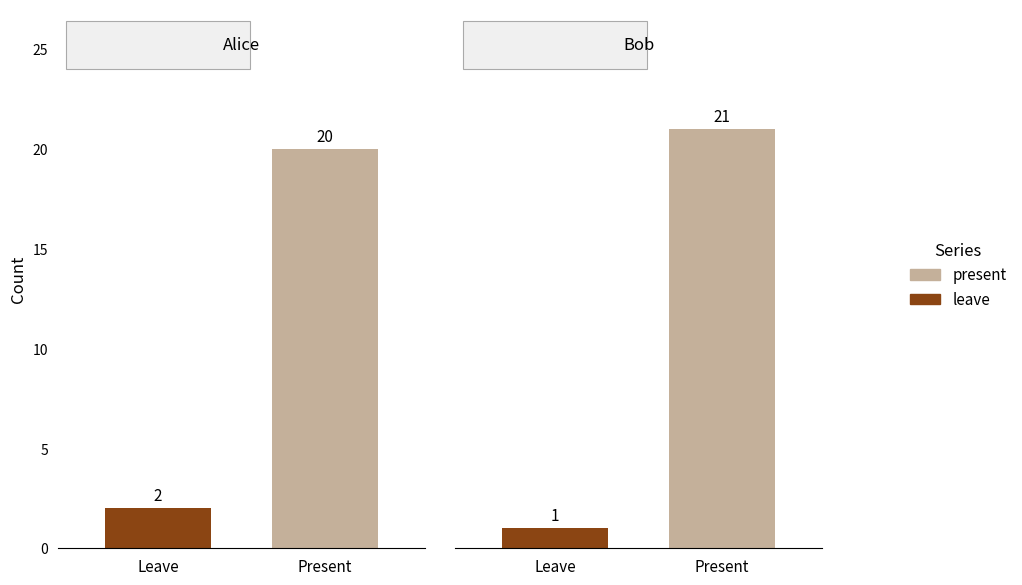

How many categories are shown in the chart?

4